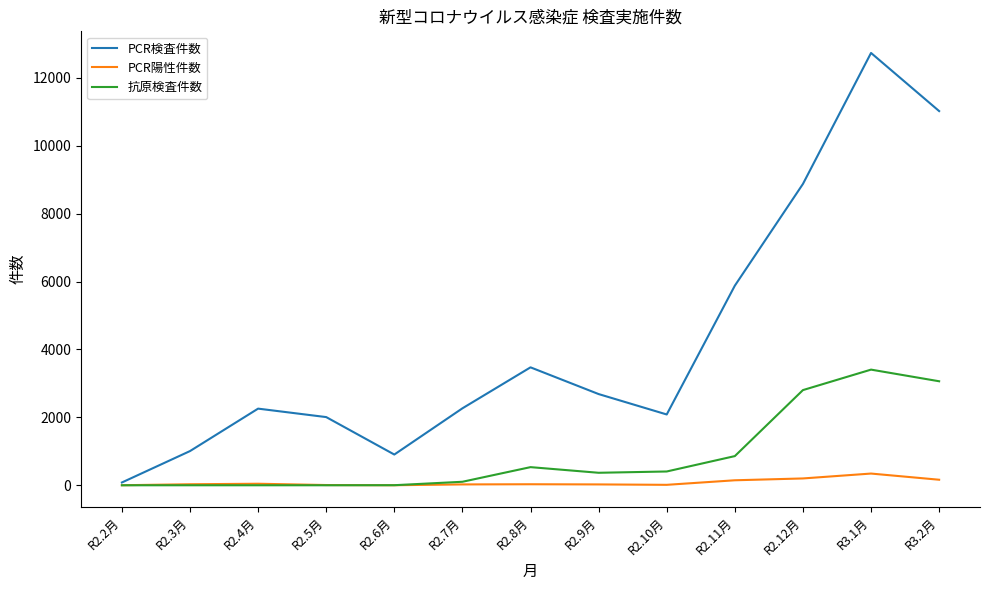

At how many categories does at least one series exceed 1176?

10